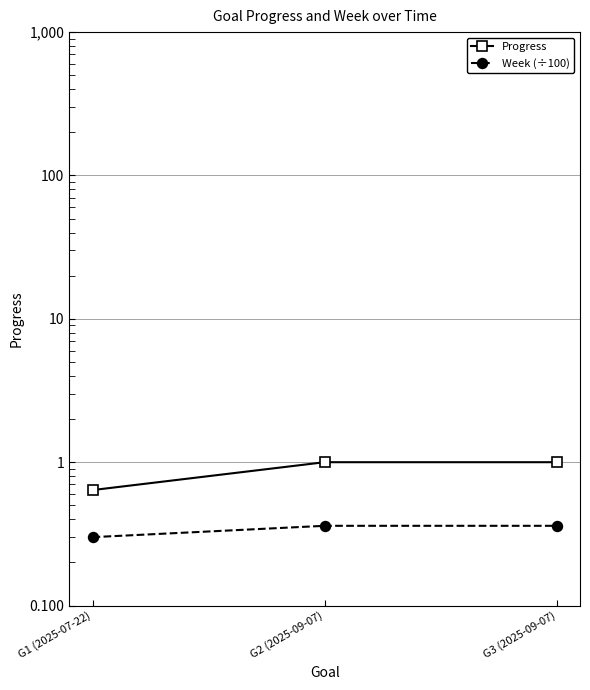

The value of Progress at G1 (2025-07-22) is 0.6. True or false?

True